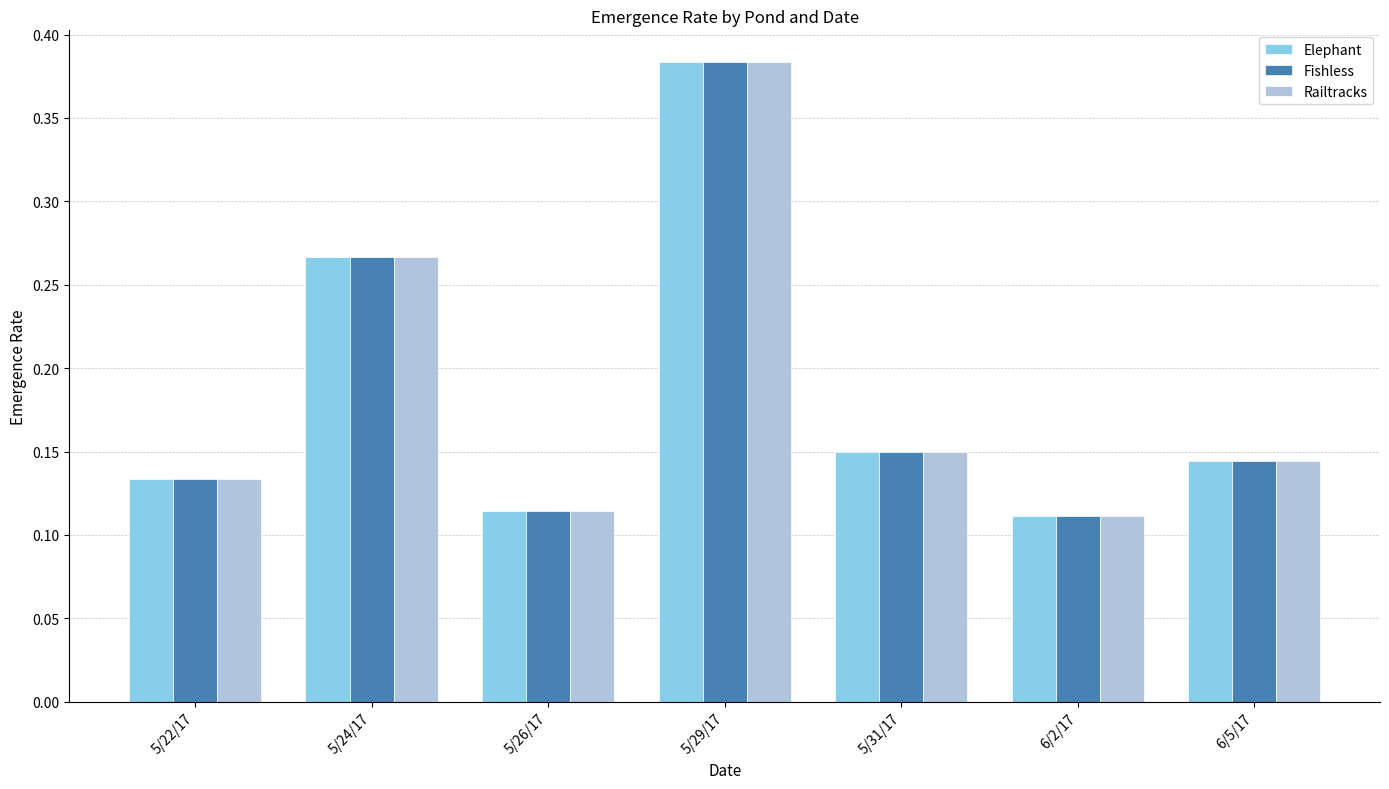

The value of Elephant at 5/24/17 is 0.1. True or false?

False